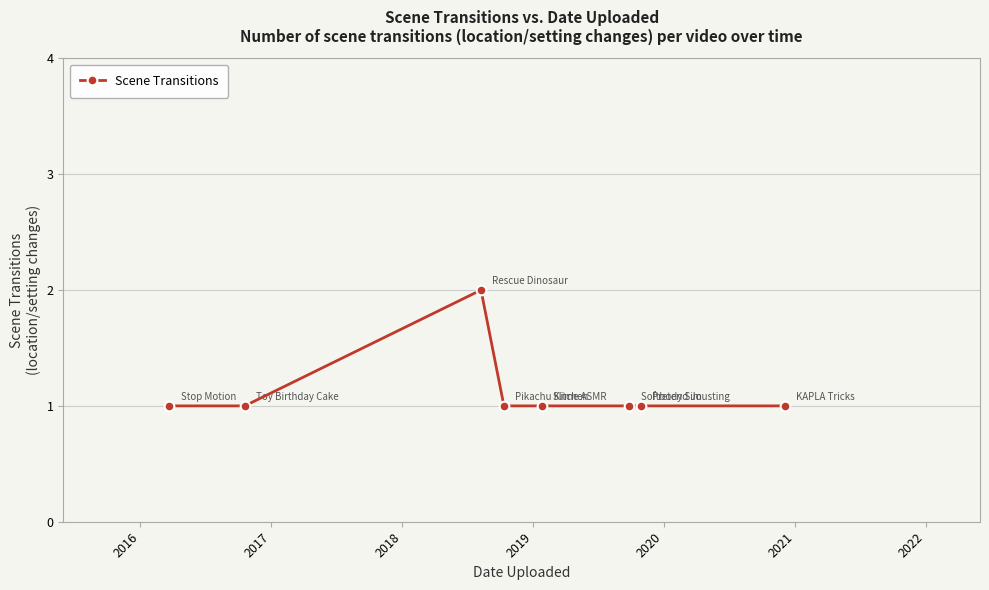

What is the value of the 8th point from the left?

1